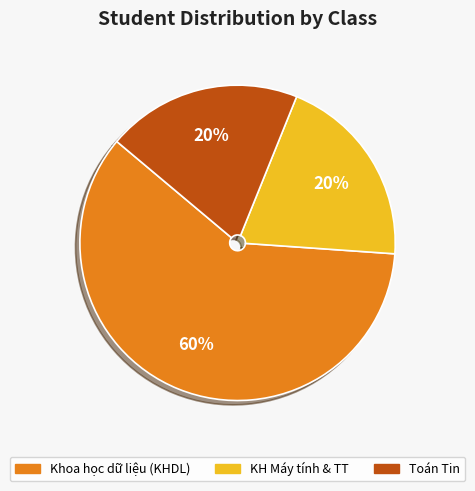

How many slices are in this pie chart?

3